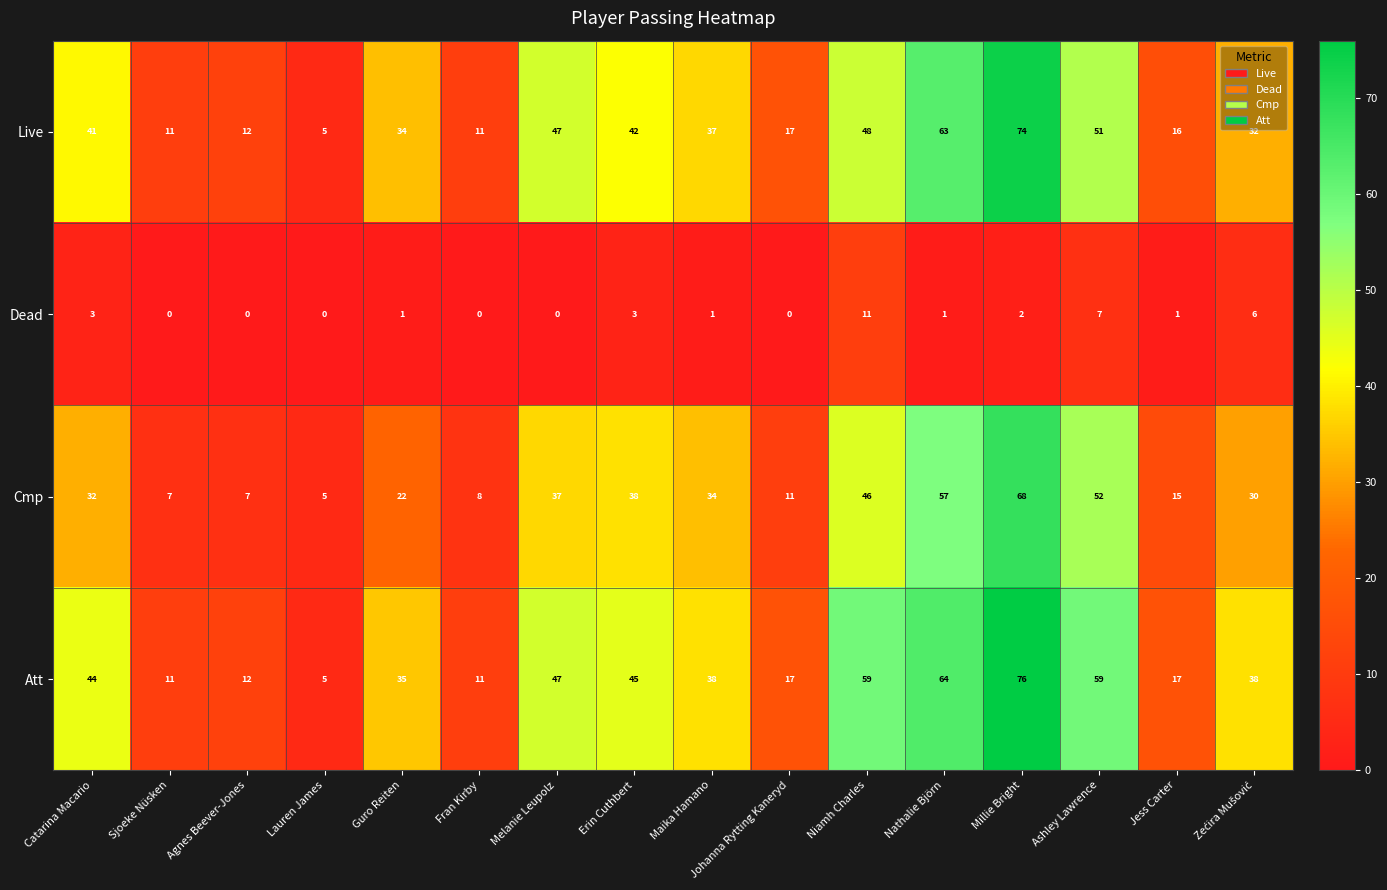

What is the difference between the second highest and minimum values in the Dead series?

7